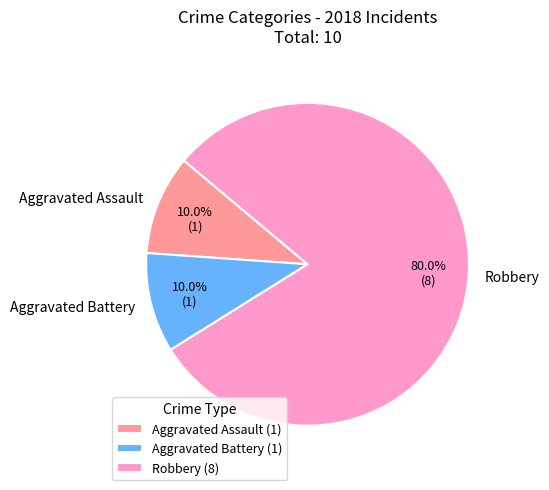

How many slices are in this pie chart?

3